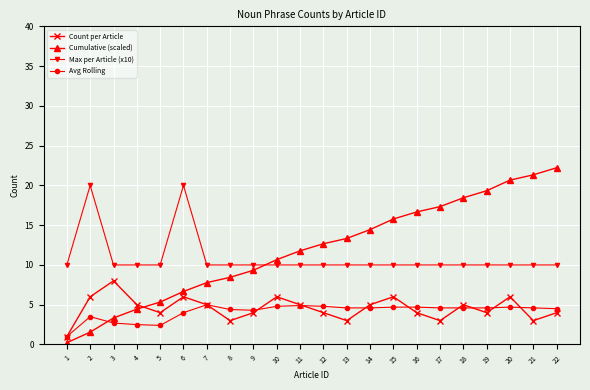

True or false: Max per Article (x10) and Count per Article cross at least once.

False